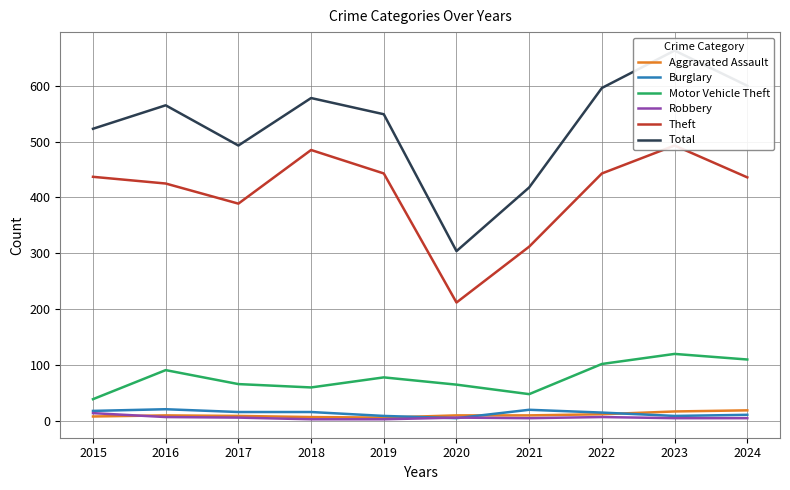

How many intersections are there between Robbery and Burglary?

2